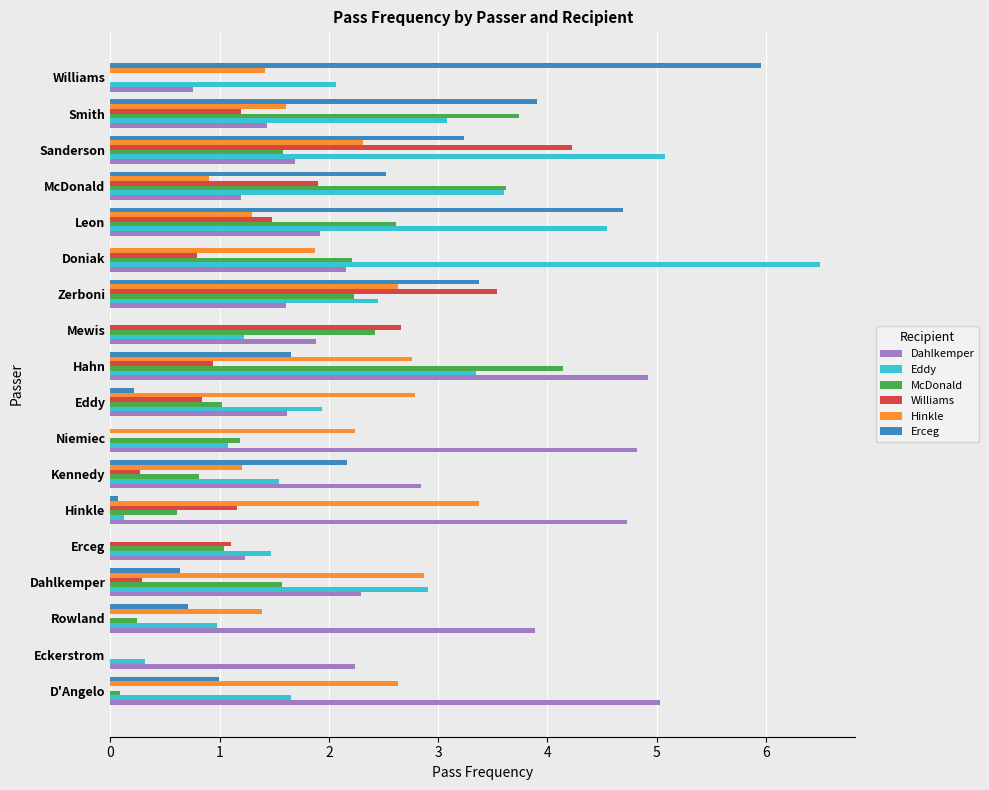

Which series changed the most between Doniak and Williams?

Erceg